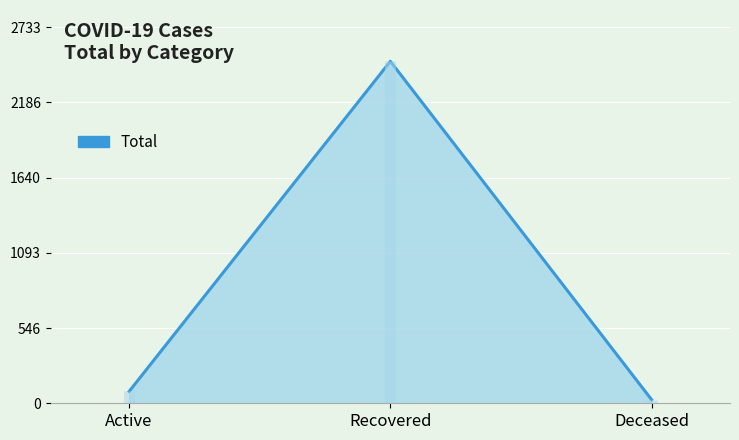

At which label is the value closest to 1255?

Active